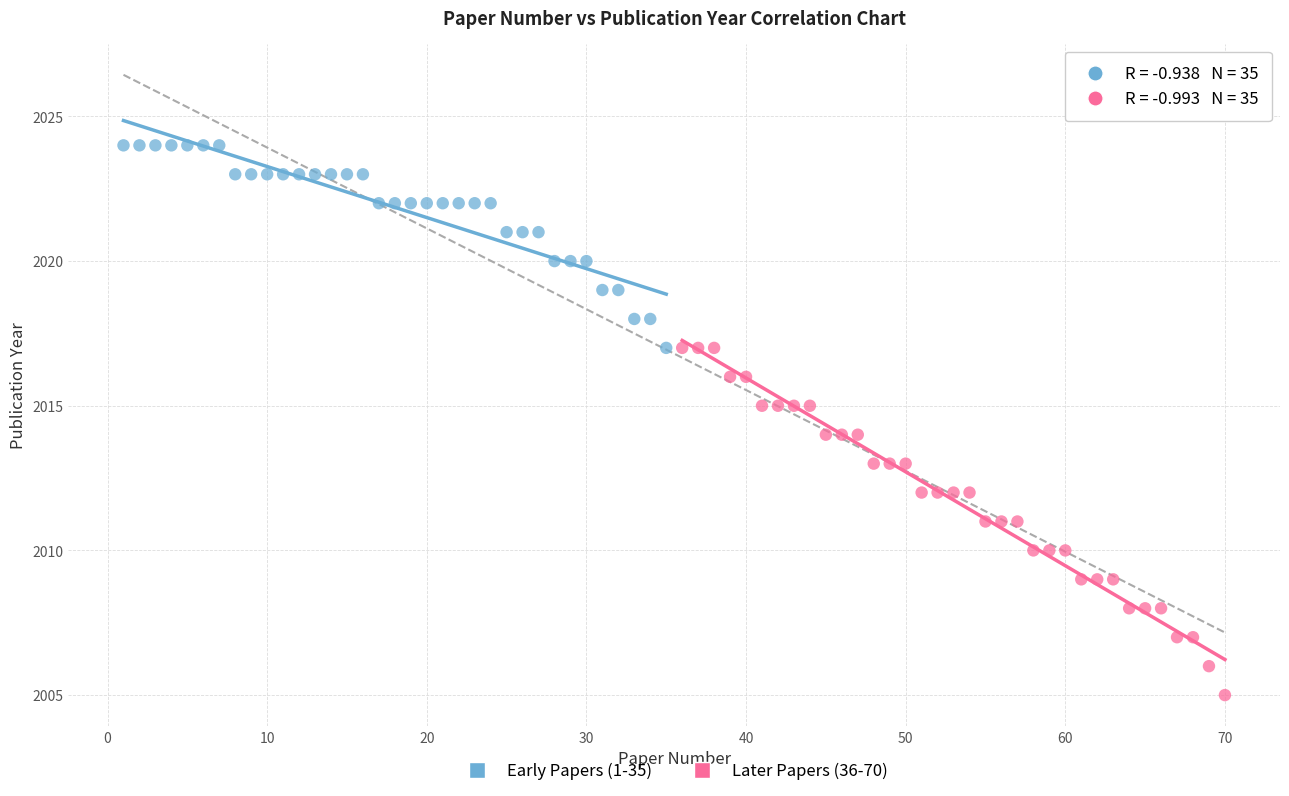

Which series reaches the minimum Y coordinate?

Later Papers (36-70)